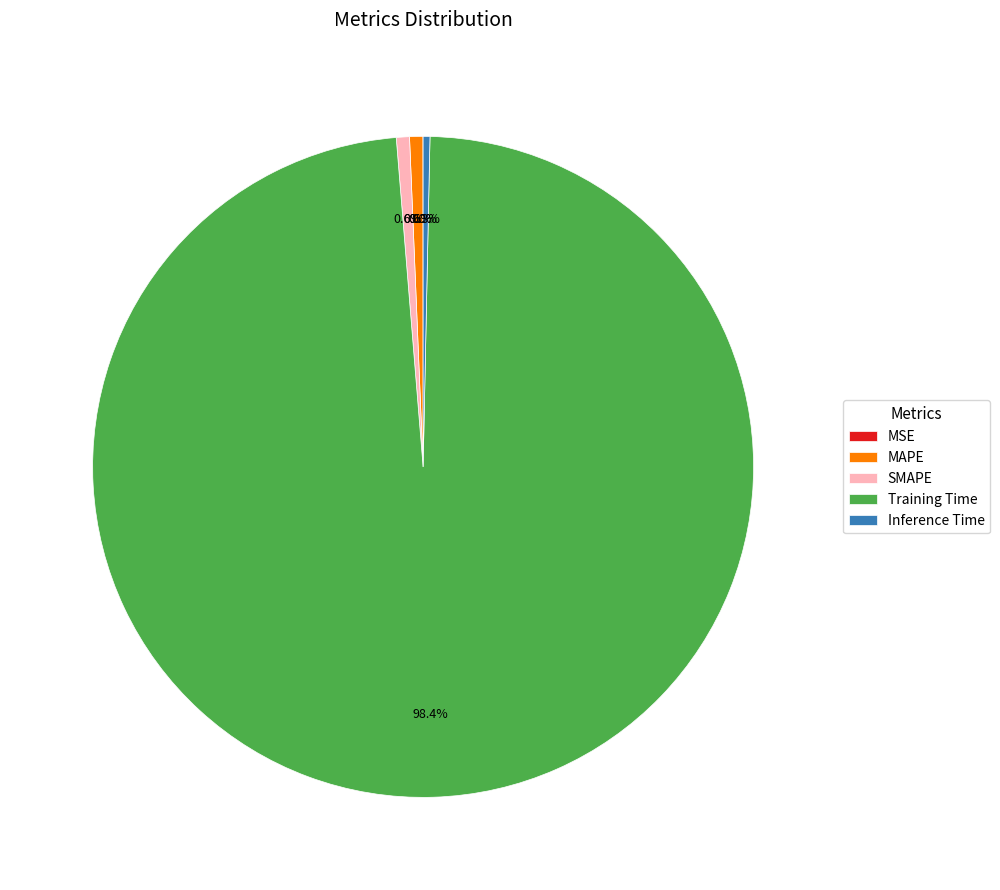

Do Inference Time and SMAPE together represent more than half of the pie?

No